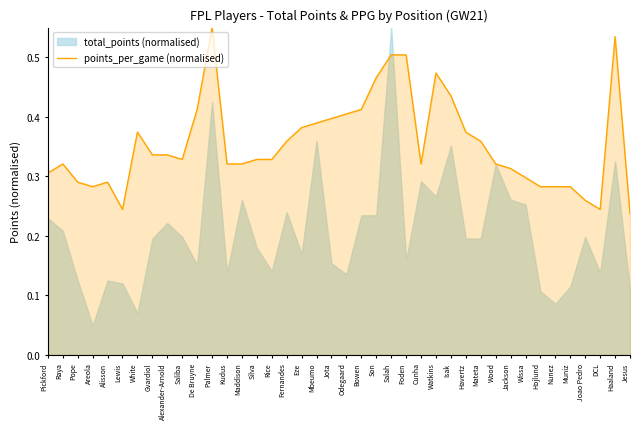

Between Silva and Jackson, which is larger?

Silva